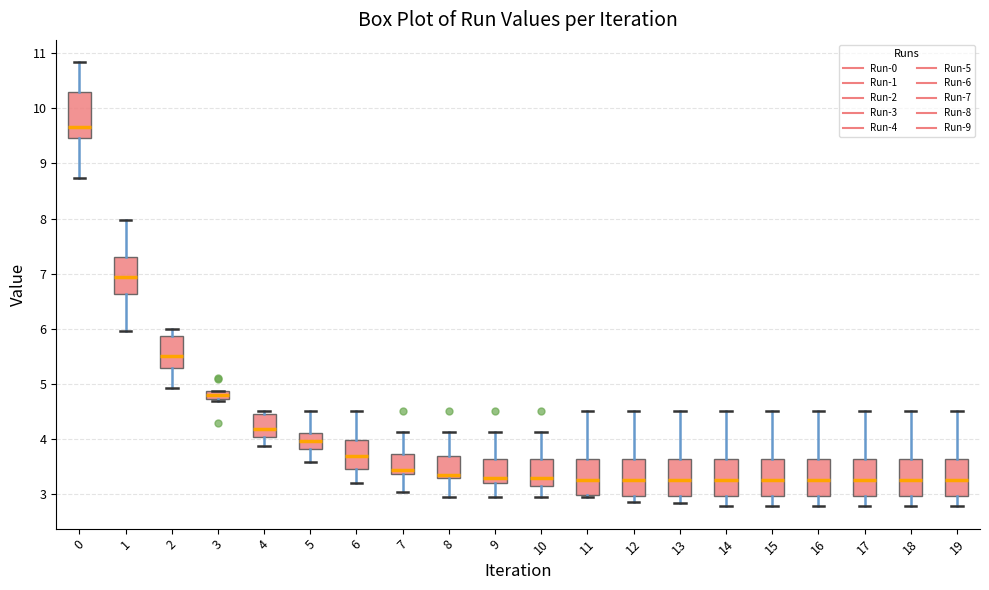

Comparing the boxes themselves (not the whiskers), which one is the tallest?

0